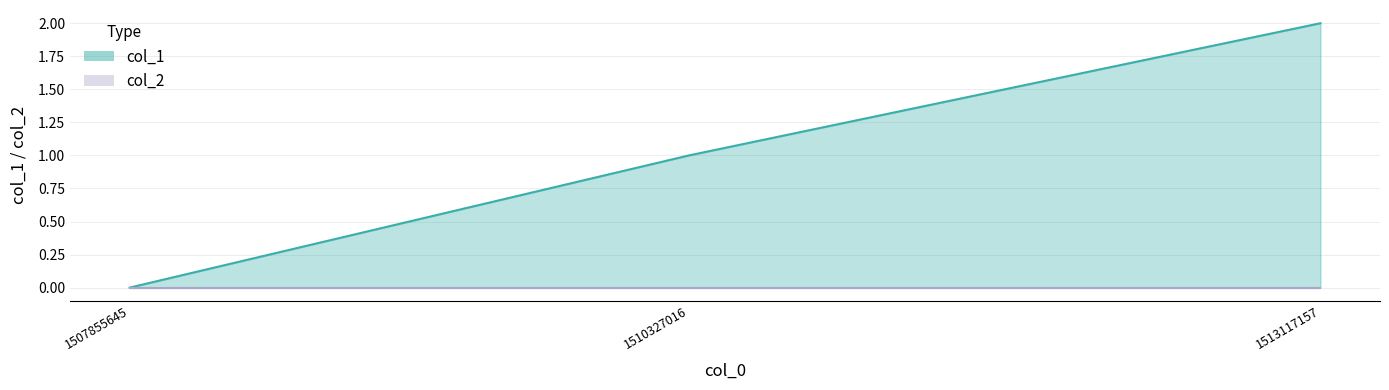

Does the chart display data point markers on the line(s)?

No